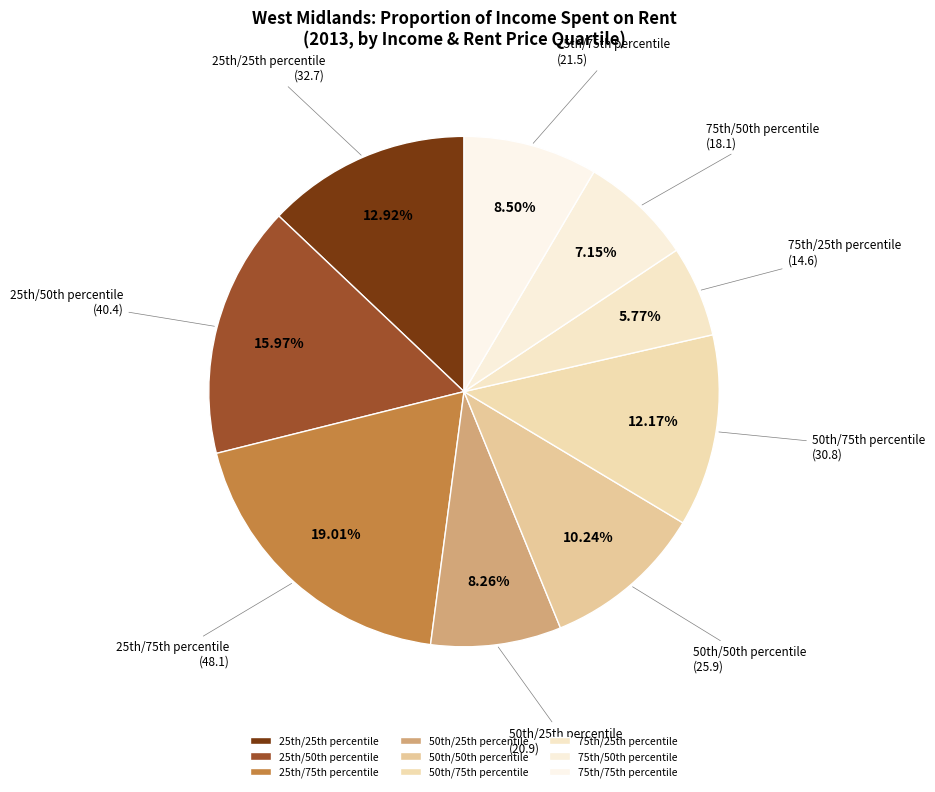

Is there any slice that represents more than half of the pie?

No